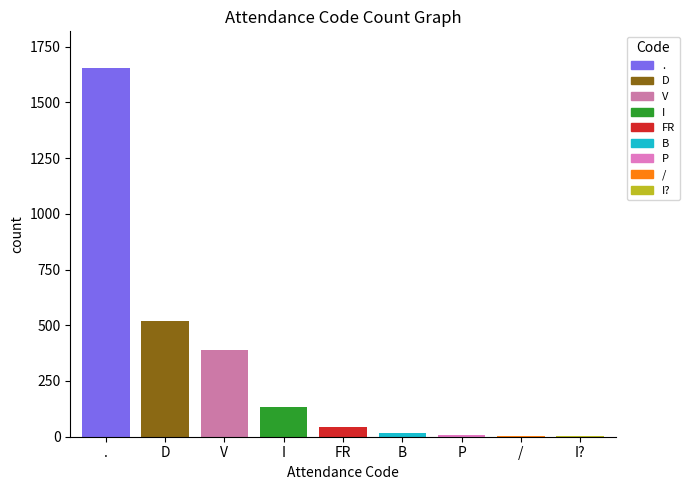

The value at I is 241. True or false?

False